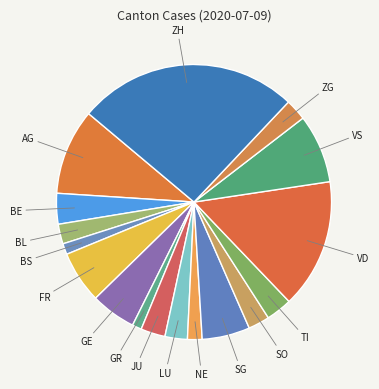

Which category has the biggest portion of the pie?

ZH